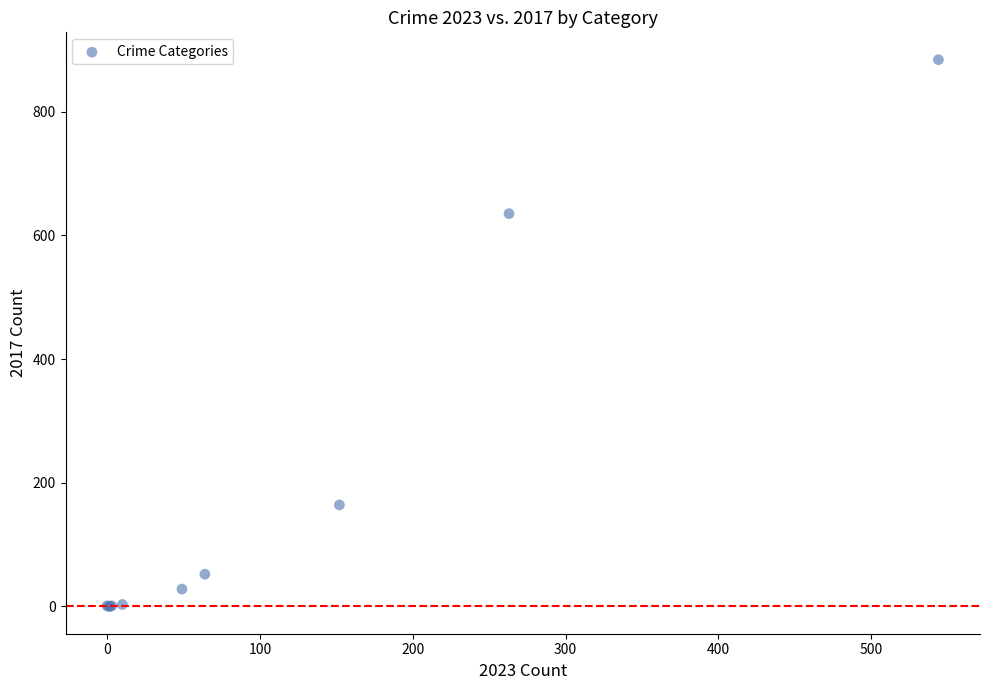

What Y value in the scatter plot is closest to 442?

635